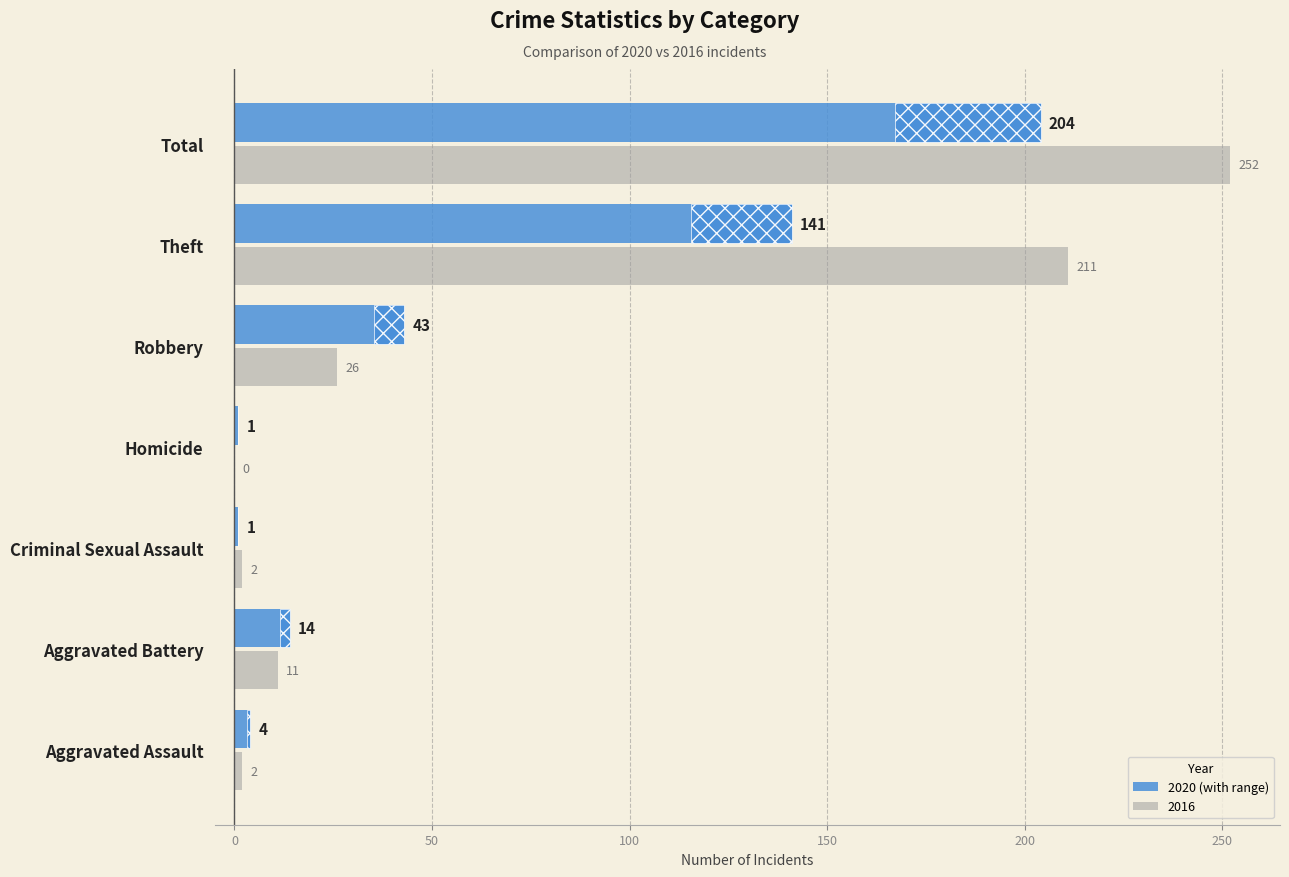

Are the bars horizontal?

Yes